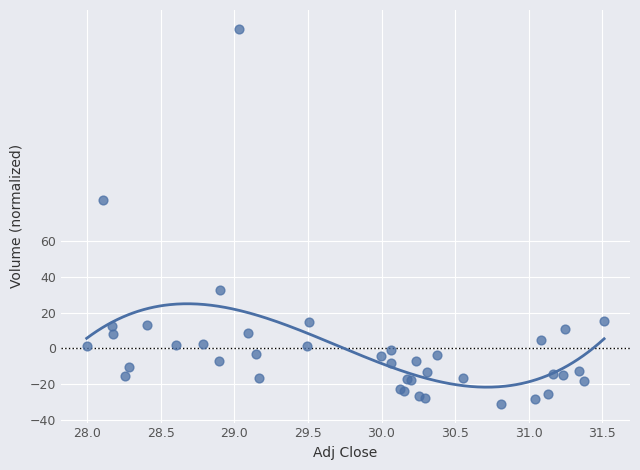

What Y value in the scatter plot is closest to 73?

83.2